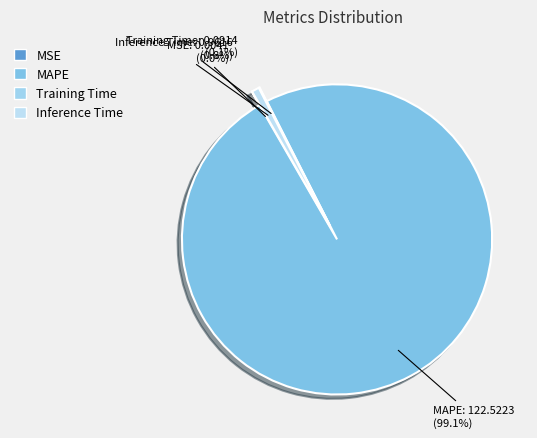

To the nearest percent, what is the difference between the largest and smallest slice percentages?

99%